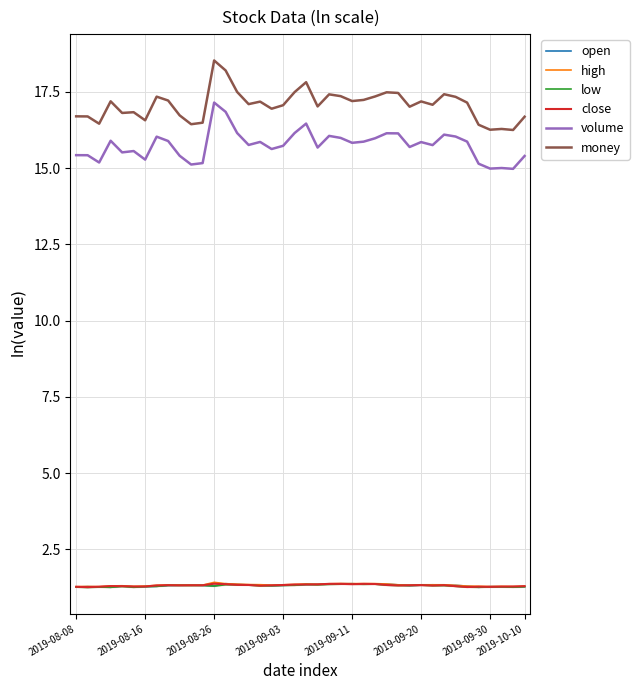

What is the average value of the money series?

17.1